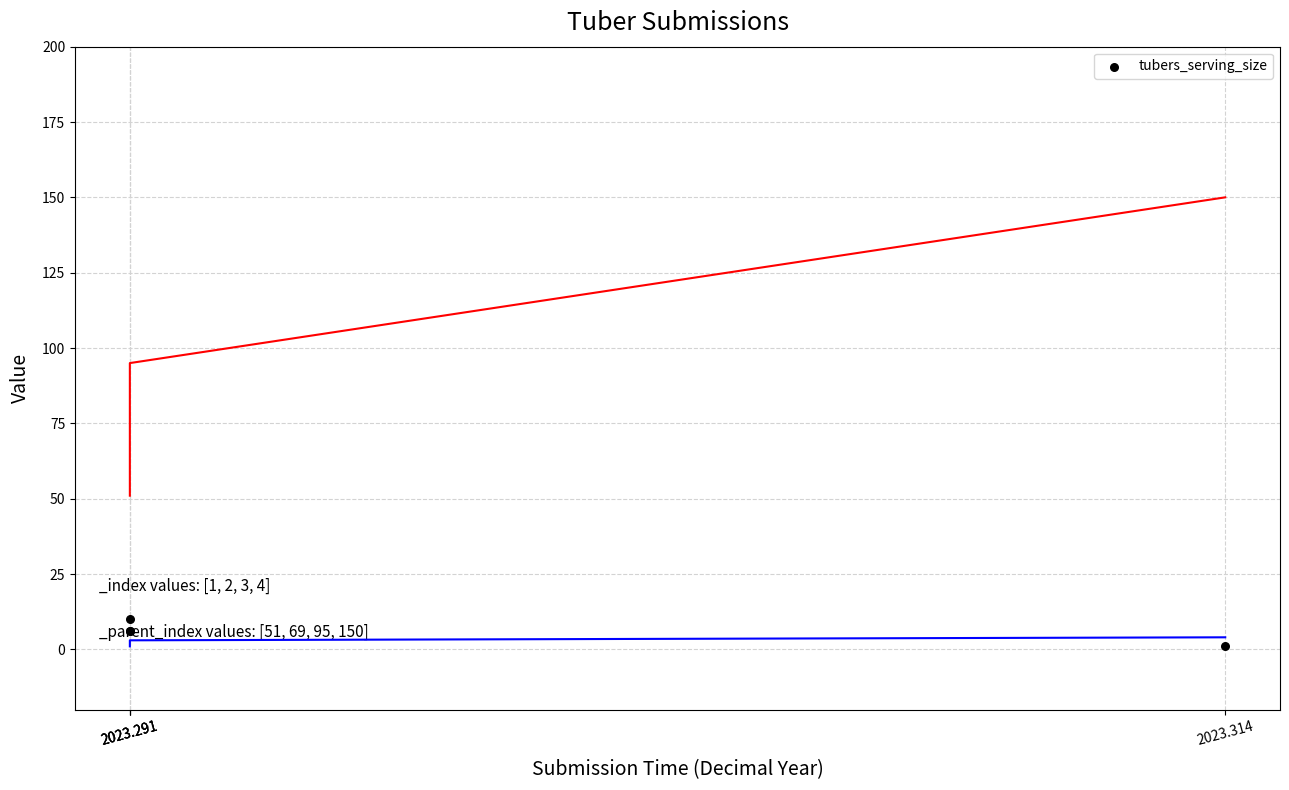

Between 2023.291 and 2023.291, which is larger?

2023.291